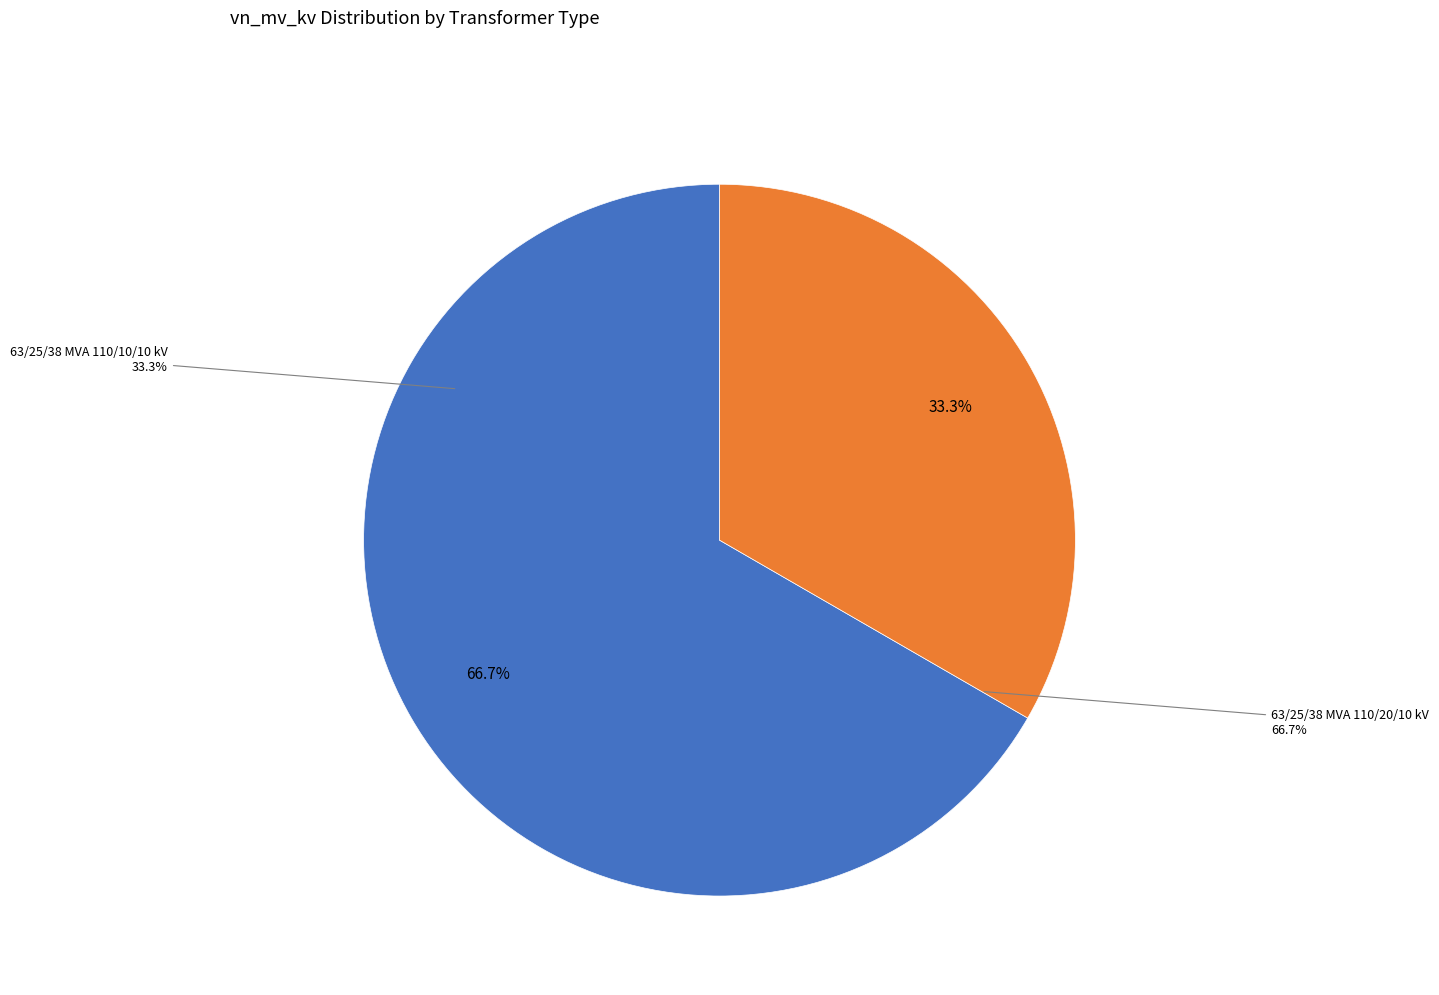

Which slice is the smallest?

63/25/38 MVA 110/10/10 kV